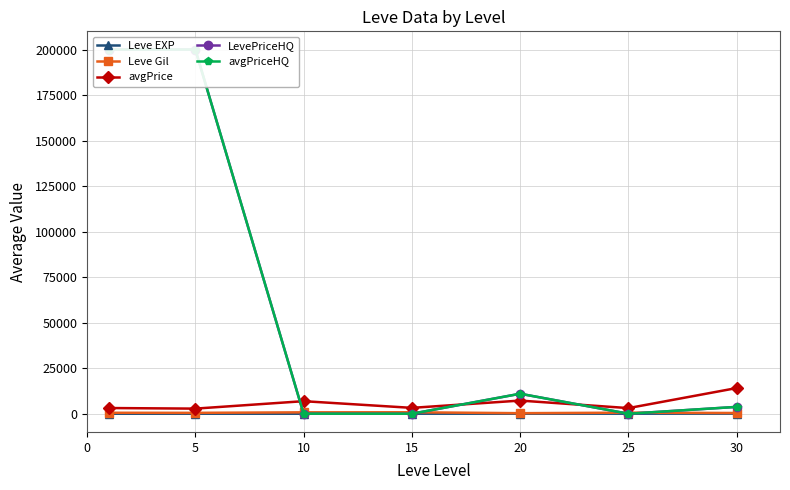

True or false: Leve EXP and avgPriceHQ cross at least once.

True